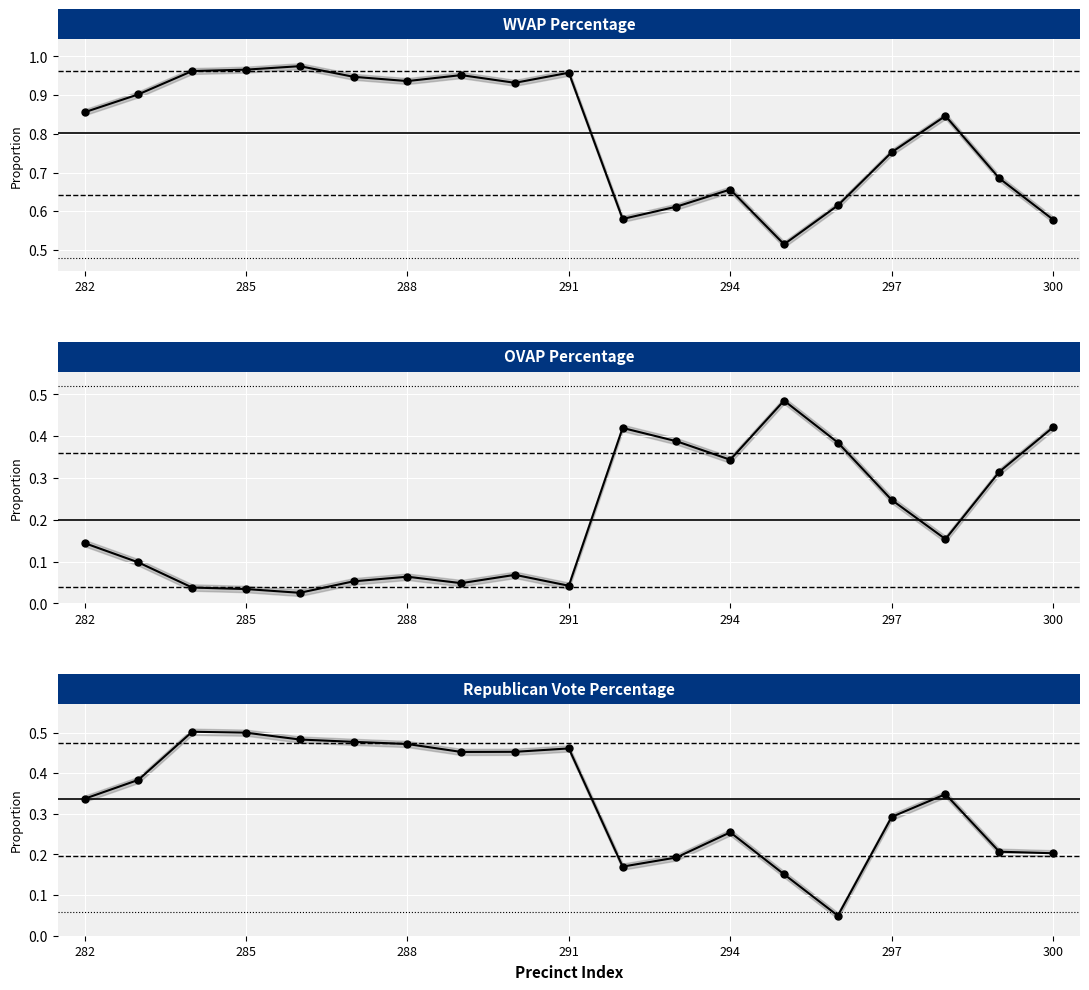

At how many categories does at least one series exceed 0?

19